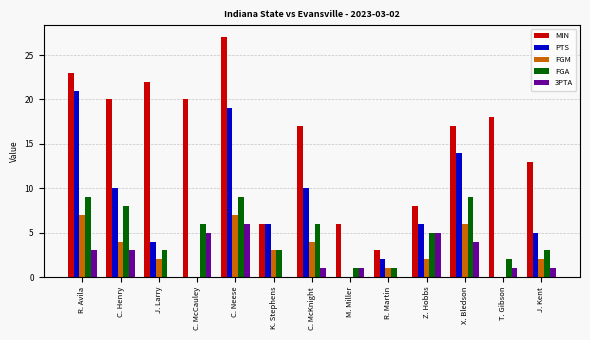

What is the sum of all FGA values?

65